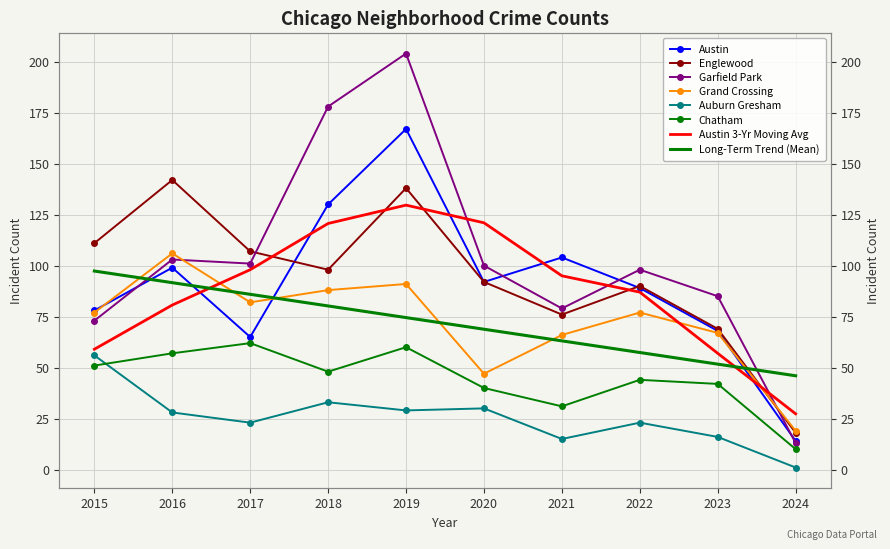

At which category does Austin reach its first local valley?

2017